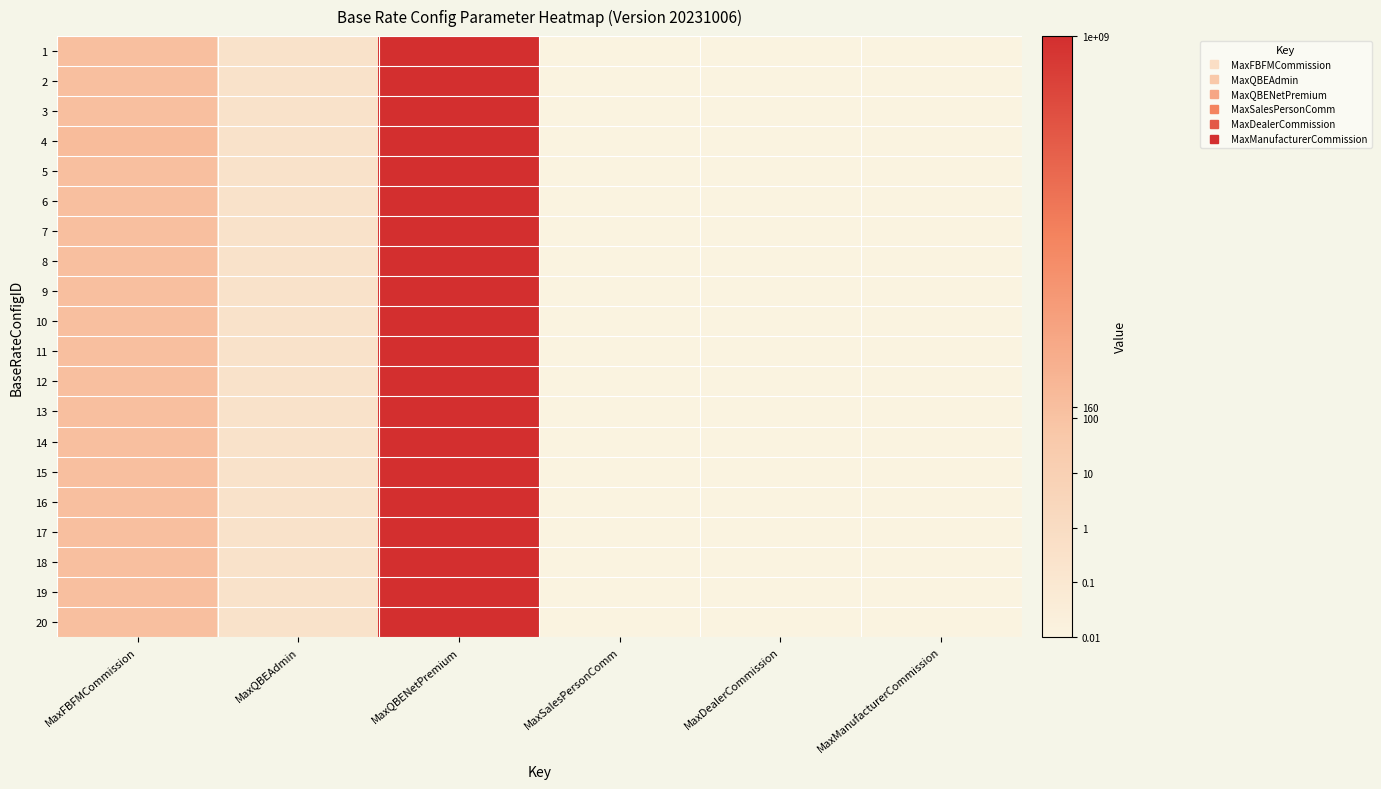

Reading left to right, list all the values displayed in this chart.

1: MaxFBFMCommission=2.2	MaxQBEAdmin=-0.5	MaxQBENetPremium=9.0	MaxSalesPersonComm=-2.0	MaxDealerCommission=-2.0	MaxManufacturerCommission=-2.0
2: MaxFBFMCommission=2.2	MaxQBEAdmin=-0.5	MaxQBENetPremium=9.0	MaxSalesPersonComm=-2.0	MaxDealerCommission=-2.0	MaxManufacturerCommission=-2.0
3: MaxFBFMCommission=2.2	MaxQBEAdmin=-0.5	MaxQBENetPremium=9.0	MaxSalesPersonComm=-2.0	MaxDealerCommission=-2.0	MaxManufacturerCommission=-2.0
4: MaxFBFMCommission=2.4	MaxQBEAdmin=-0.5	MaxQBENetPremium=9.0	MaxSalesPersonComm=-2.0	MaxDealerCommission=-2.0	MaxManufacturerCommission=-2.0
5: MaxFBFMCommission=2.2	MaxQBEAdmin=-0.5	MaxQBENetPremium=9.0	MaxSalesPersonComm=-2.0	MaxDealerCommission=-2.0	MaxManufacturerCommission=-2.0
6: MaxFBFMCommission=2.2	MaxQBEAdmin=-0.5	MaxQBENetPremium=9.0	MaxSalesPersonComm=-2.0	MaxDealerCommission=-2.0	MaxManufacturerCommission=-2.0
7: MaxFBFMCommission=2.2	MaxQBEAdmin=-0.5	MaxQBENetPremium=9.0	MaxSalesPersonComm=-2.0	MaxDealerCommission=-2.0	MaxManufacturerCommission=-2.0
8: MaxFBFMCommission=2.2	MaxQBEAdmin=-0.5	MaxQBENetPremium=9.0	MaxSalesPersonComm=-2.0	MaxDealerCommission=-2.0	MaxManufacturerCommission=-2.0
9: MaxFBFMCommission=2.2	MaxQBEAdmin=-0.5	MaxQBENetPremium=9.0	MaxSalesPersonComm=-2.0	MaxDealerCommission=-2.0	MaxManufacturerCommission=-2.0
10: MaxFBFMCommission=2.2	MaxQBEAdmin=-0.5	MaxQBENetPremium=9.0	MaxSalesPersonComm=-2.0	MaxDealerCommission=-2.0	MaxManufacturerCommission=-2.0
11: MaxFBFMCommission=2.2	MaxQBEAdmin=-0.5	MaxQBENetPremium=9.0	MaxSalesPersonComm=-2.0	MaxDealerCommission=-2.0	MaxManufacturerCommission=-2.0
12: MaxFBFMCommission=2.2	MaxQBEAdmin=-0.5	MaxQBENetPremium=9.0	MaxSalesPersonComm=-2.0	MaxDealerCommission=-2.0	MaxManufacturerCommission=-2.0
13: MaxFBFMCommission=2.2	MaxQBEAdmin=-0.5	MaxQBENetPremium=9.0	MaxSalesPersonComm=-2.0	MaxDealerCommission=-2.0	MaxManufacturerCommission=-2.0
14: MaxFBFMCommission=2.2	MaxQBEAdmin=-0.5	MaxQBENetPremium=9.0	MaxSalesPersonComm=-2.0	MaxDealerCommission=-2.0	MaxManufacturerCommission=-2.0
15: MaxFBFMCommission=2.2	MaxQBEAdmin=-0.5	MaxQBENetPremium=9.0	MaxSalesPersonComm=-2.0	MaxDealerCommission=-2.0	MaxManufacturerCommission=-2.0
16: MaxFBFMCommission=2.2	MaxQBEAdmin=-0.5	MaxQBENetPremium=9.0	MaxSalesPersonComm=-2.0	MaxDealerCommission=-2.0	MaxManufacturerCommission=-2.0
17: MaxFBFMCommission=2.2	MaxQBEAdmin=-0.5	MaxQBENetPremium=9.0	MaxSalesPersonComm=-2.0	MaxDealerCommission=-2.0	MaxManufacturerCommission=-2.0
18: MaxFBFMCommission=2.2	MaxQBEAdmin=-0.5	MaxQBENetPremium=9.0	MaxSalesPersonComm=-2.0	MaxDealerCommission=-2.0	MaxManufacturerCommission=-2.0
19: MaxFBFMCommission=2.2	MaxQBEAdmin=-0.5	MaxQBENetPremium=9.0	MaxSalesPersonComm=-2.0	MaxDealerCommission=-2.0	MaxManufacturerCommission=-2.0
20: MaxFBFMCommission=2.2	MaxQBEAdmin=-0.5	MaxQBENetPremium=9.0	MaxSalesPersonComm=-2.0	MaxDealerCommission=-2.0	MaxManufacturerCommission=-2.0